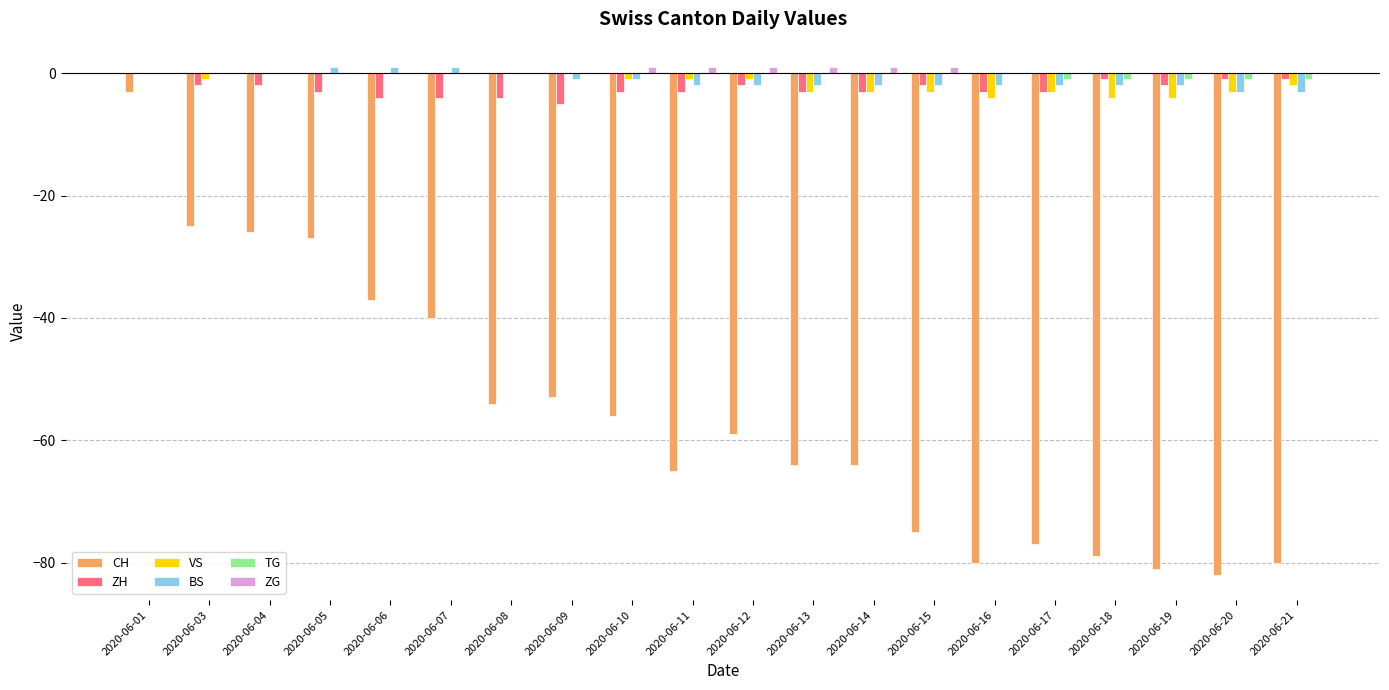

Reading left to right, extract all data points from this chart.

CH: -3	-25	-26	-27	-37	-40	-54	-53	-56	-65	-59	-64	-64	-75	-80	-77	-79	-81	-82	-80
ZH: 0	-2	-2	-3	-4	-4	-4	-5	-3	-3	-2	-3	-3	-2	-3	-3	-1	-2	-1	-1
VS: 0	-1	0	0	0	0	0	0	-1	-1	-1	-3	-3	-3	-4	-3	-4	-4	-3	-2
BS: 0	0	0	1	1	1	0	-1	-1	-2	-2	-2	-2	-2	-2	-2	-2	-2	-3	-3
TG: 0	0	0	0	0	0	0	0	0	0	0	0	0	0	0	-1	-1	-1	-1	-1
ZG: 0	0	0	0	0	0	0	0	1	1	1	1	1	1	0	0	0	0	0	0